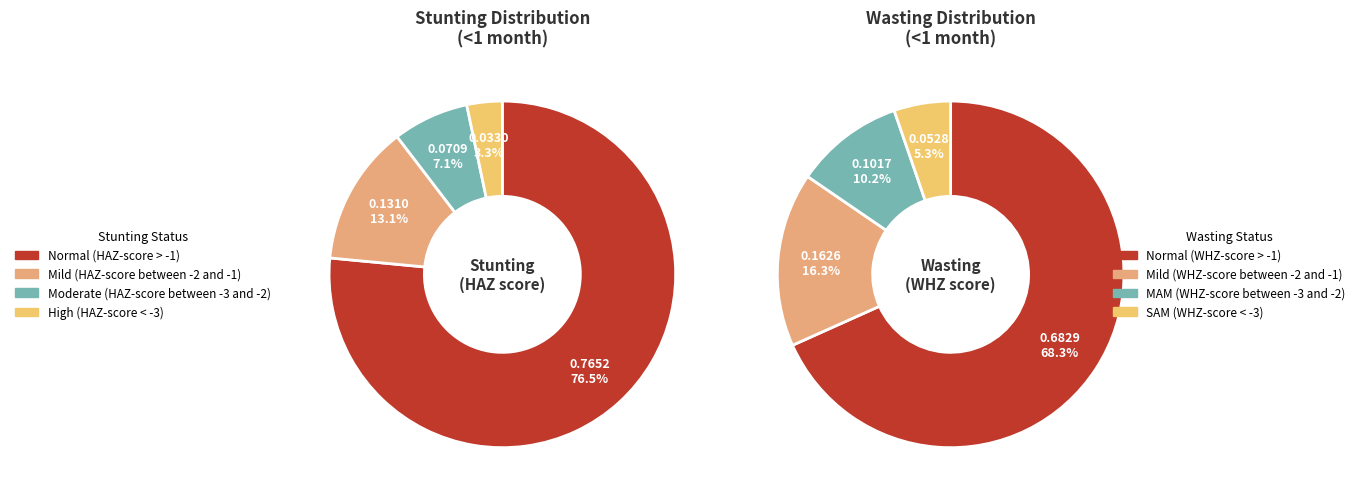

How many slices are in this pie chart?

4